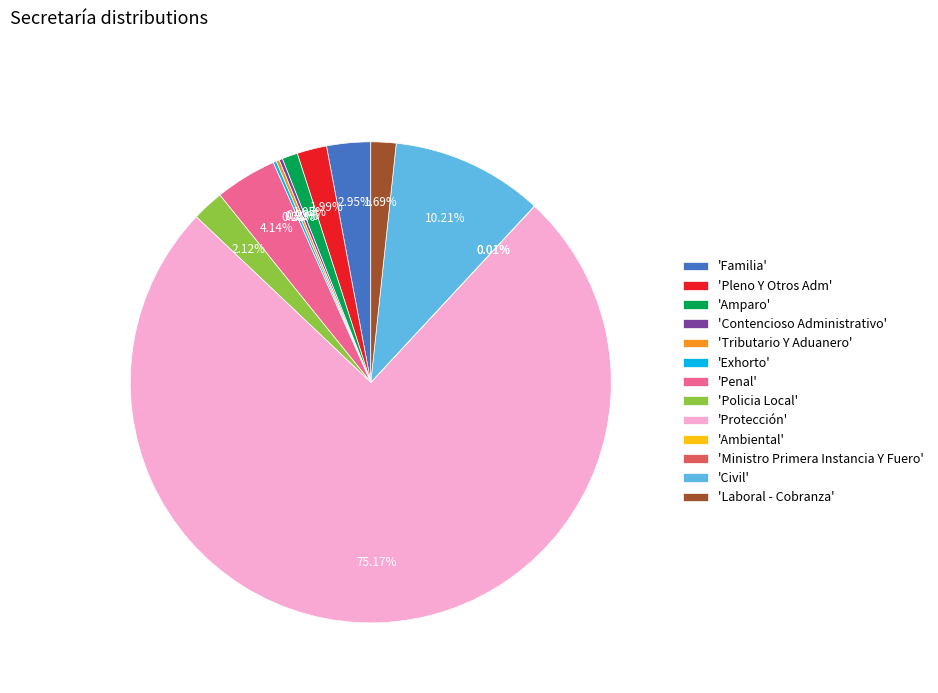

Does any single category account for the majority?

Yes